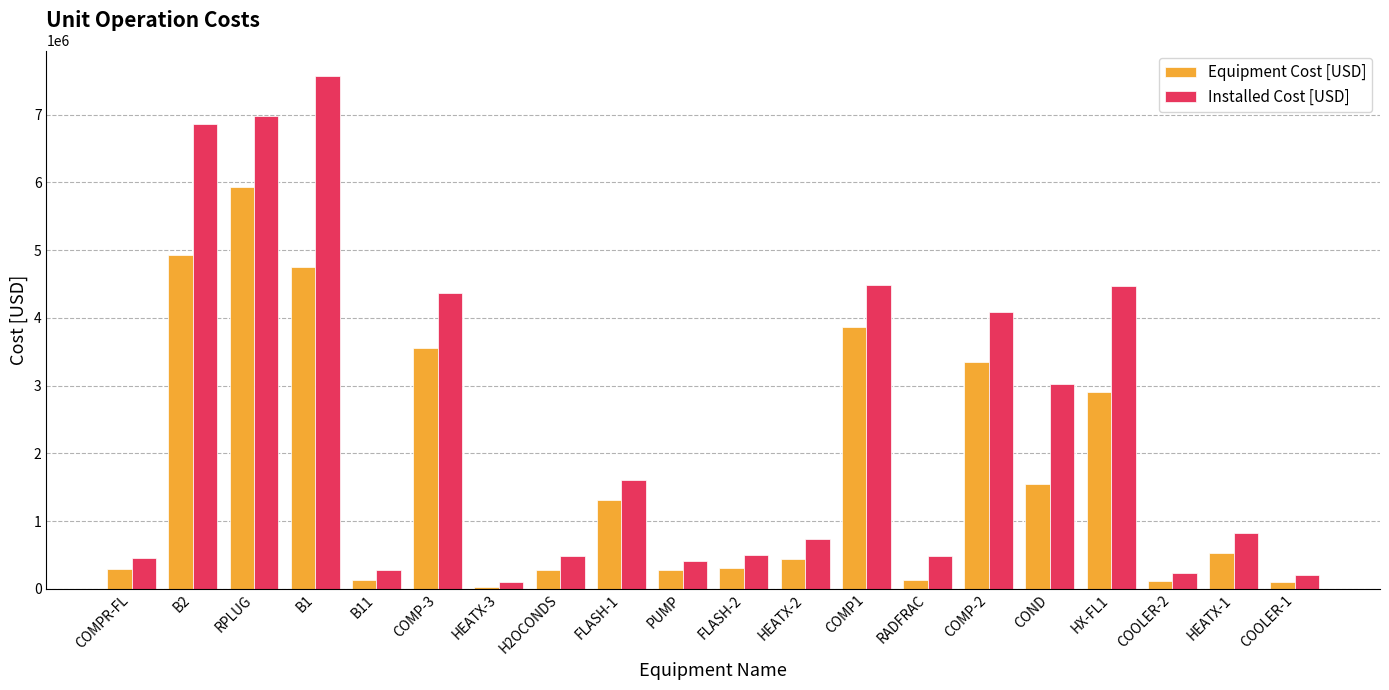

Which label corresponds to the largest value in the chart?

B1